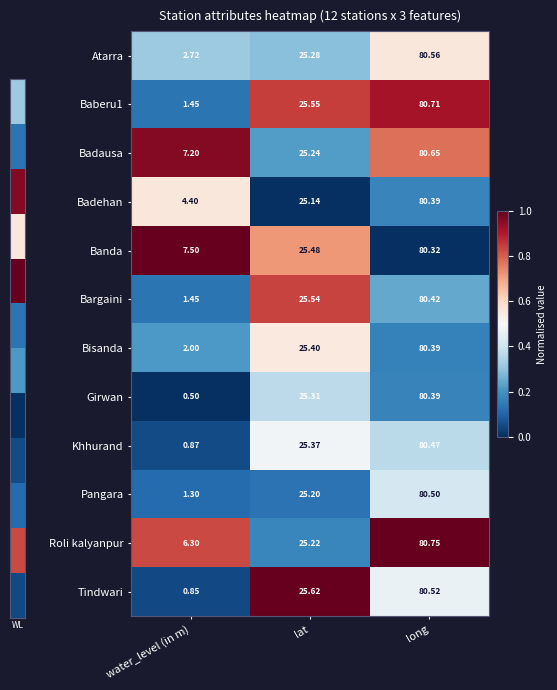

Which series has the widest spread of values?

Girwan